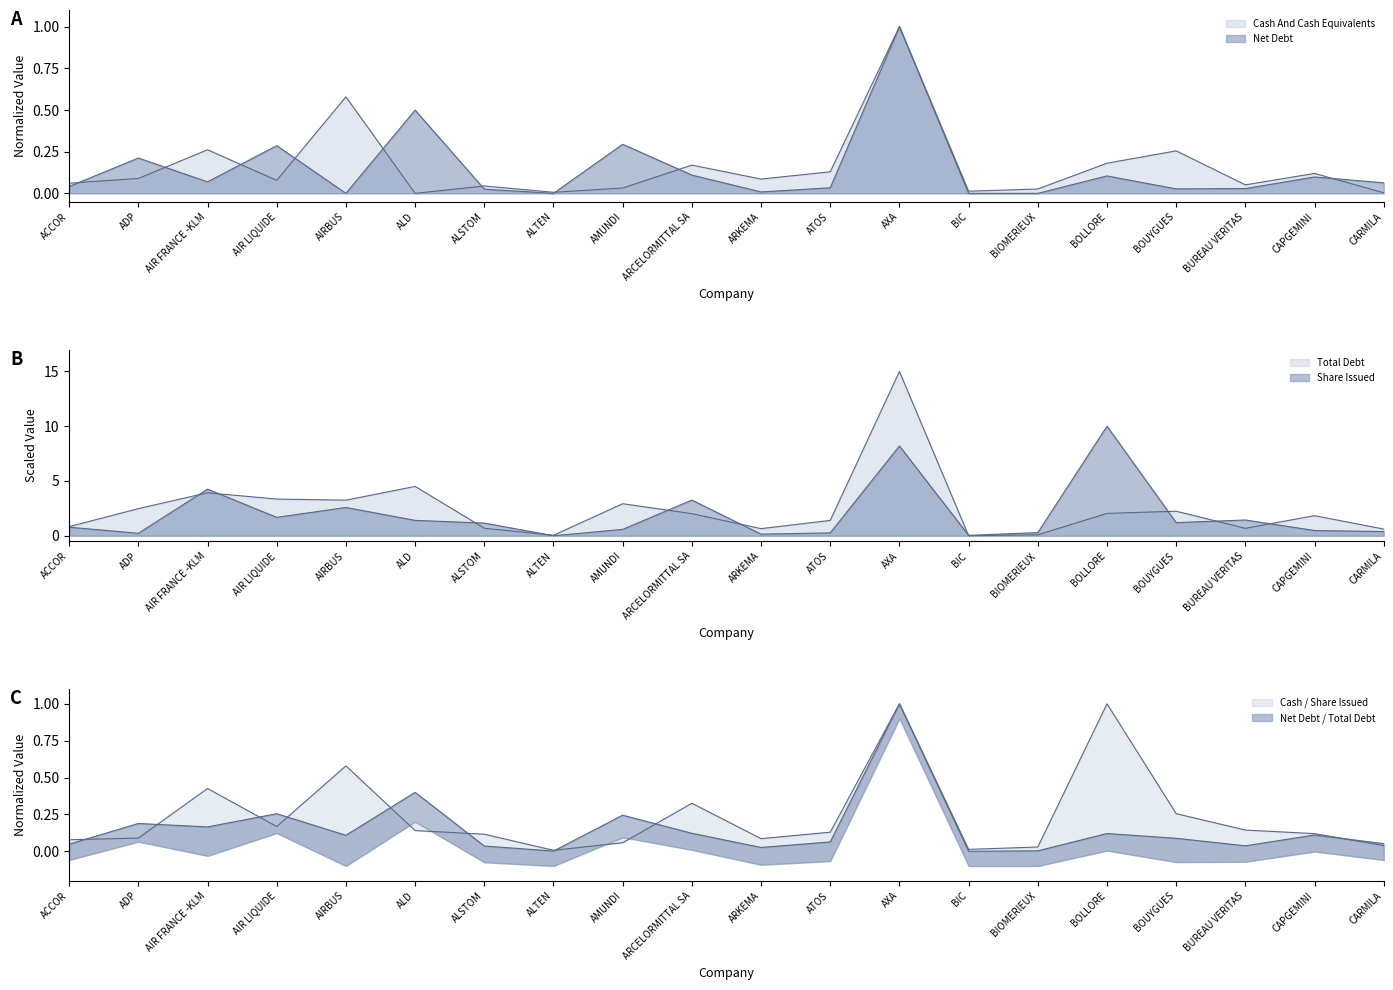

Which category has the lowest value in the Share Issued series?

ALTEN